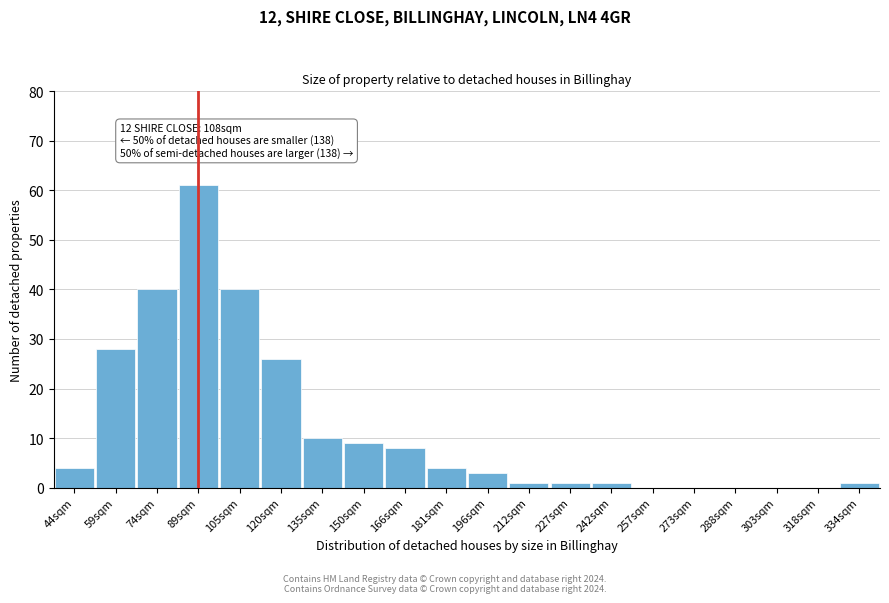

Reading left to right, extract all data points from this chart.

44sqm=4	59sqm=28	74sqm=40	89sqm=61	105sqm=40	120sqm=26	135sqm=10	150sqm=9	166sqm=8	181sqm=4	196sqm=3	212sqm=1	227sqm=1	242sqm=1	257sqm=0	273sqm=0	288sqm=0	303sqm=0	318sqm=0	334sqm=1